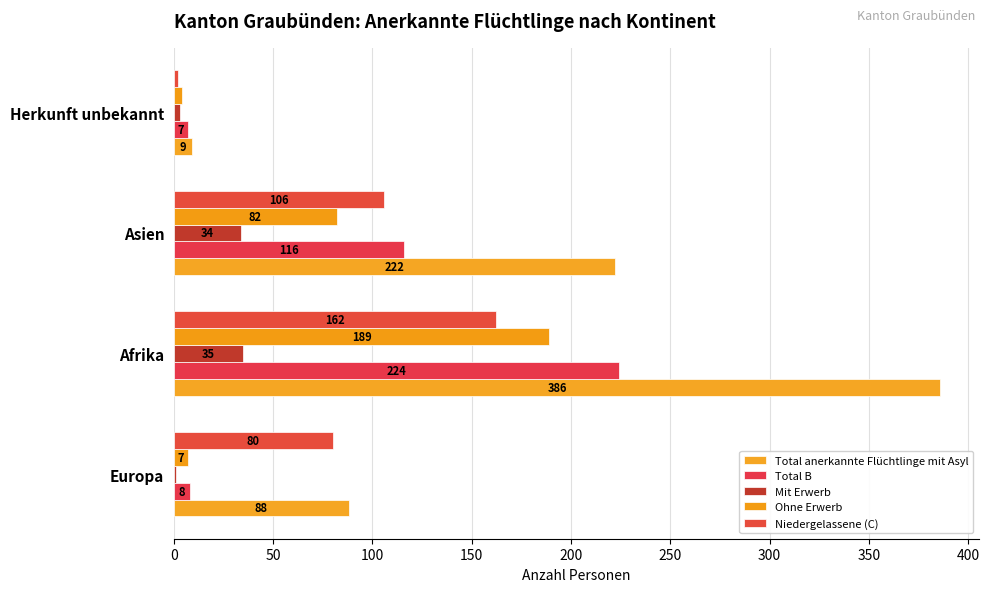

List the series in order of their peak value, lowest first.

Mit Erwerb, Niedergelassene (C), Ohne Erwerb, Total B, Total anerkannte Flüchtlinge mit Asyl